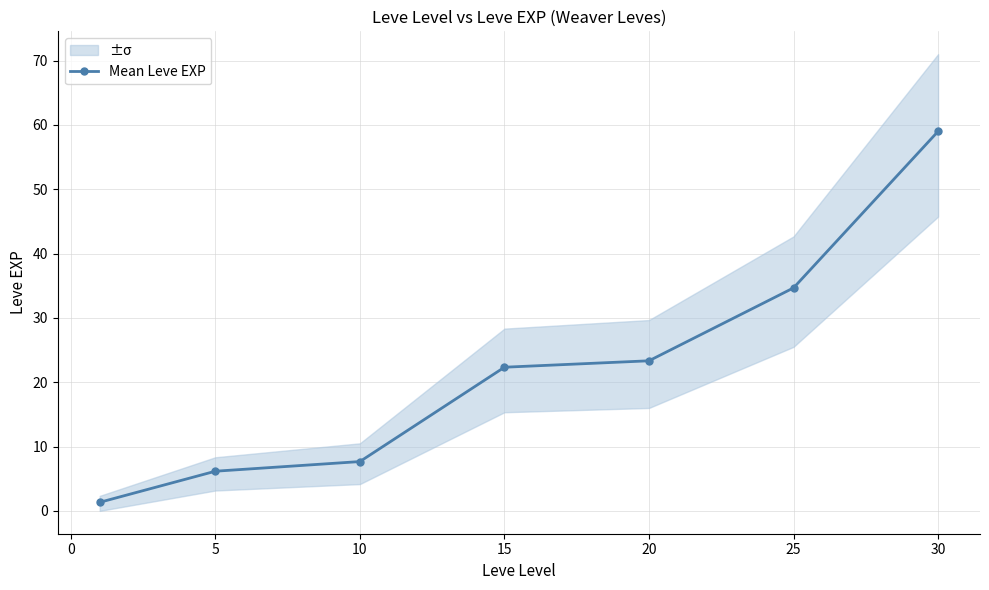

Count the number of categories in the chart.

7